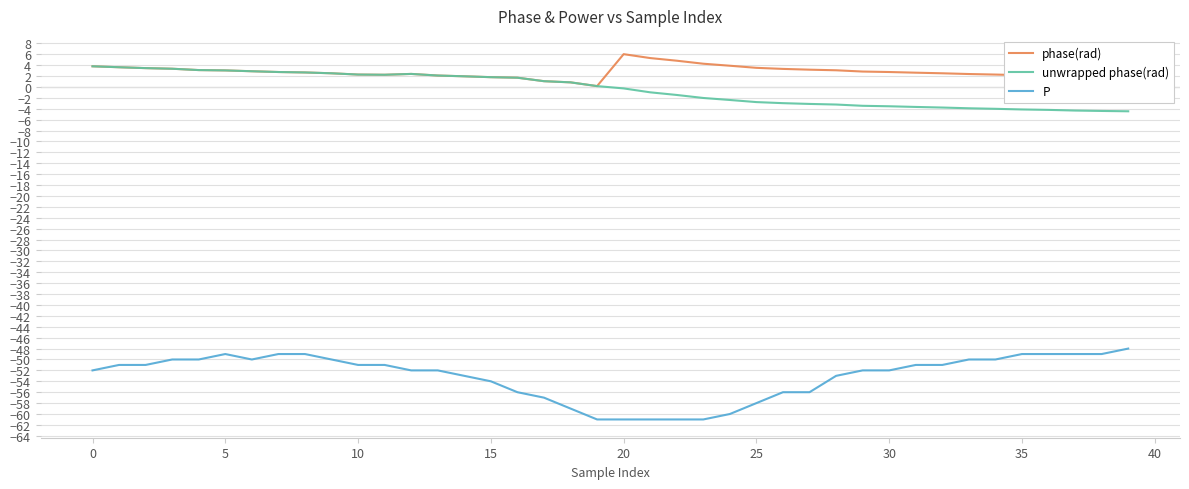

True or false: phase(rad) and P cross at least once.

False